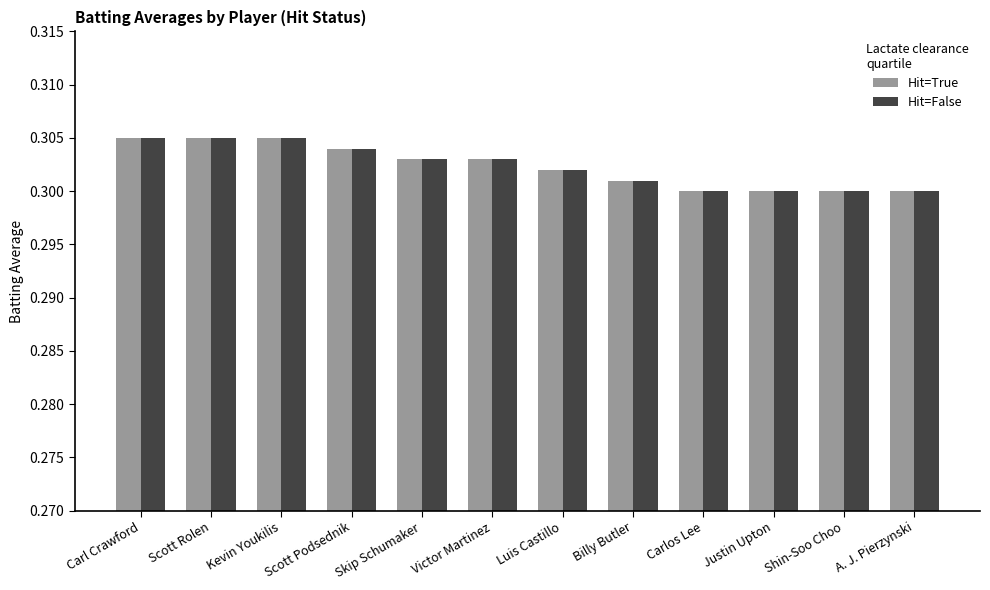

At how many categories does at least one series exceed 0?

12